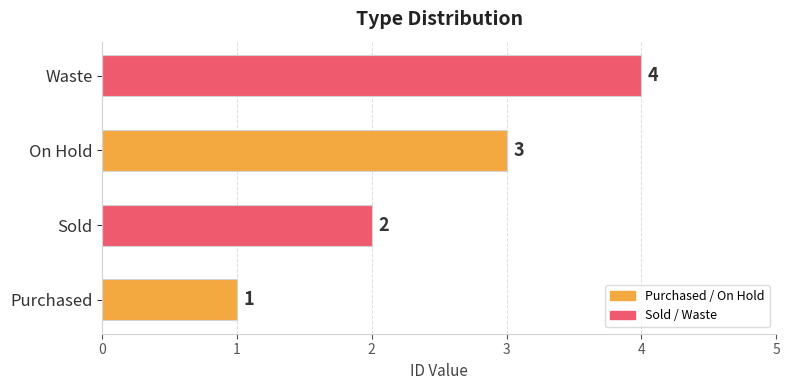

How many categories are shown in the chart?

4